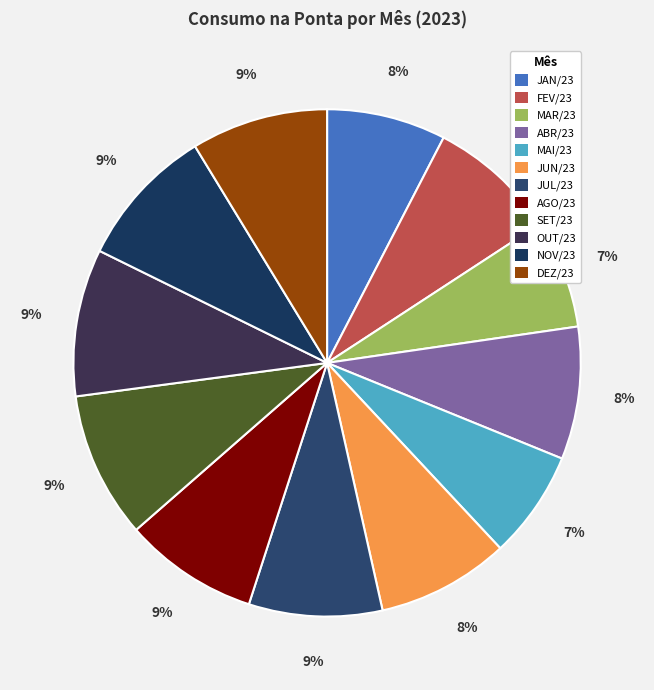

How many slices are in this pie chart?

12